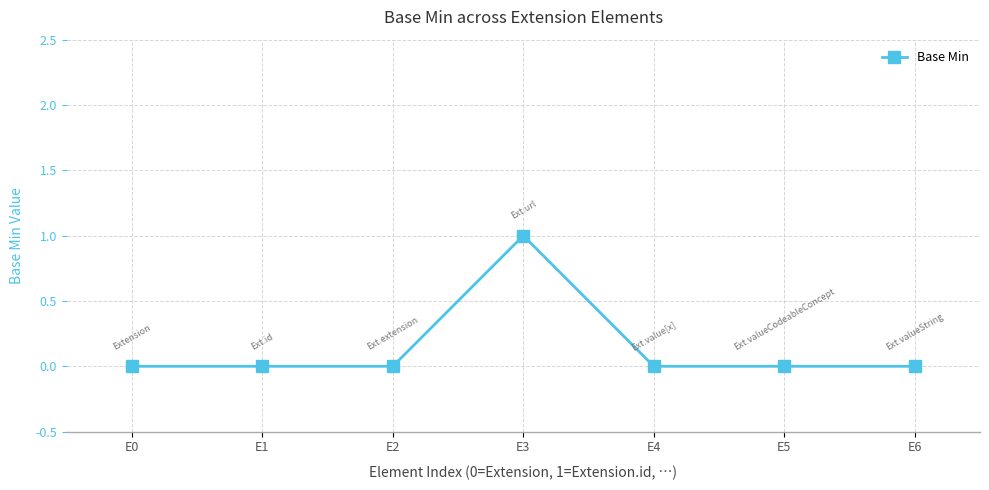

How many distinct data groups are displayed?

1